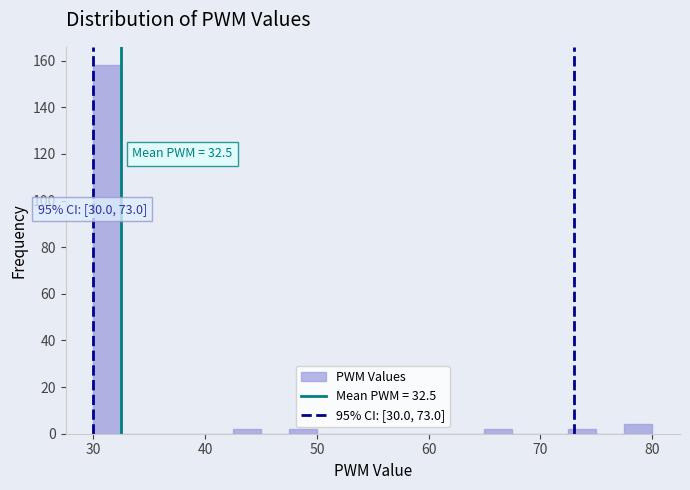

Around what value on the x-axis is the tallest bar? Give the approximate position of its centre, as read against the axis.

31